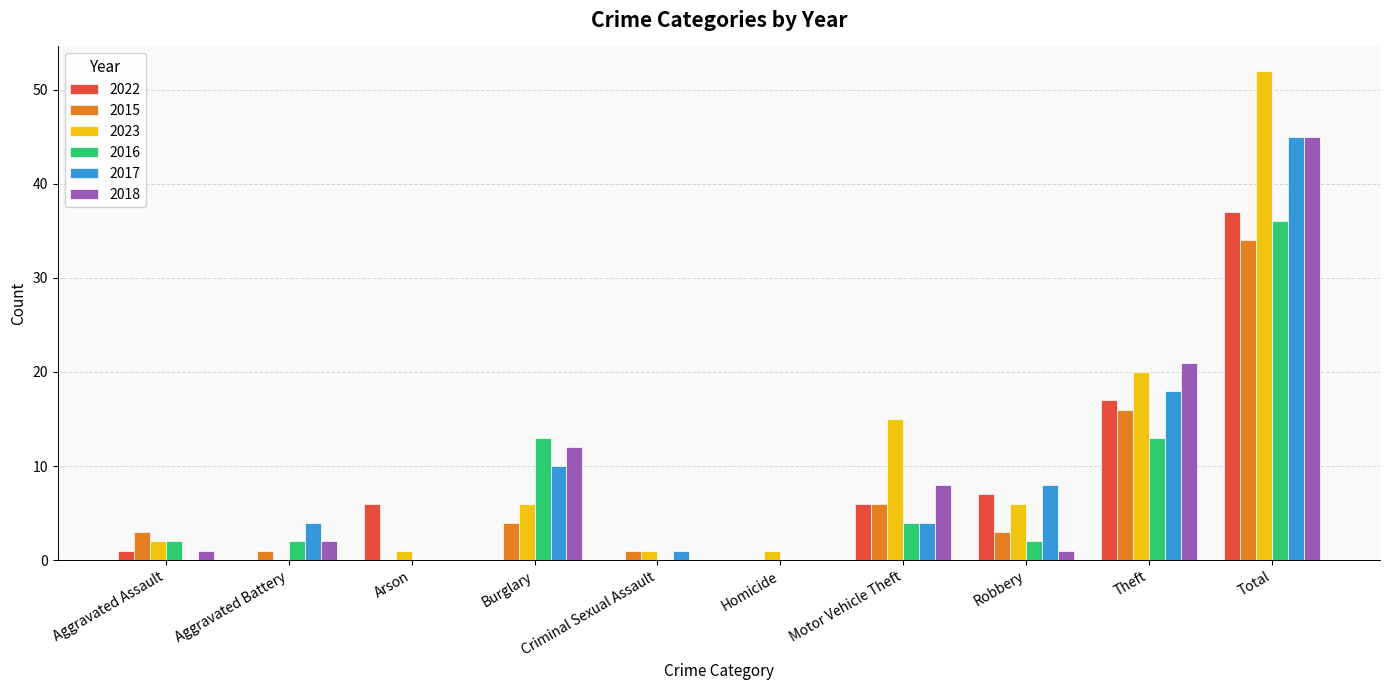

Between Aggravated Battery and Robbery, which series saw the biggest shift?

2022